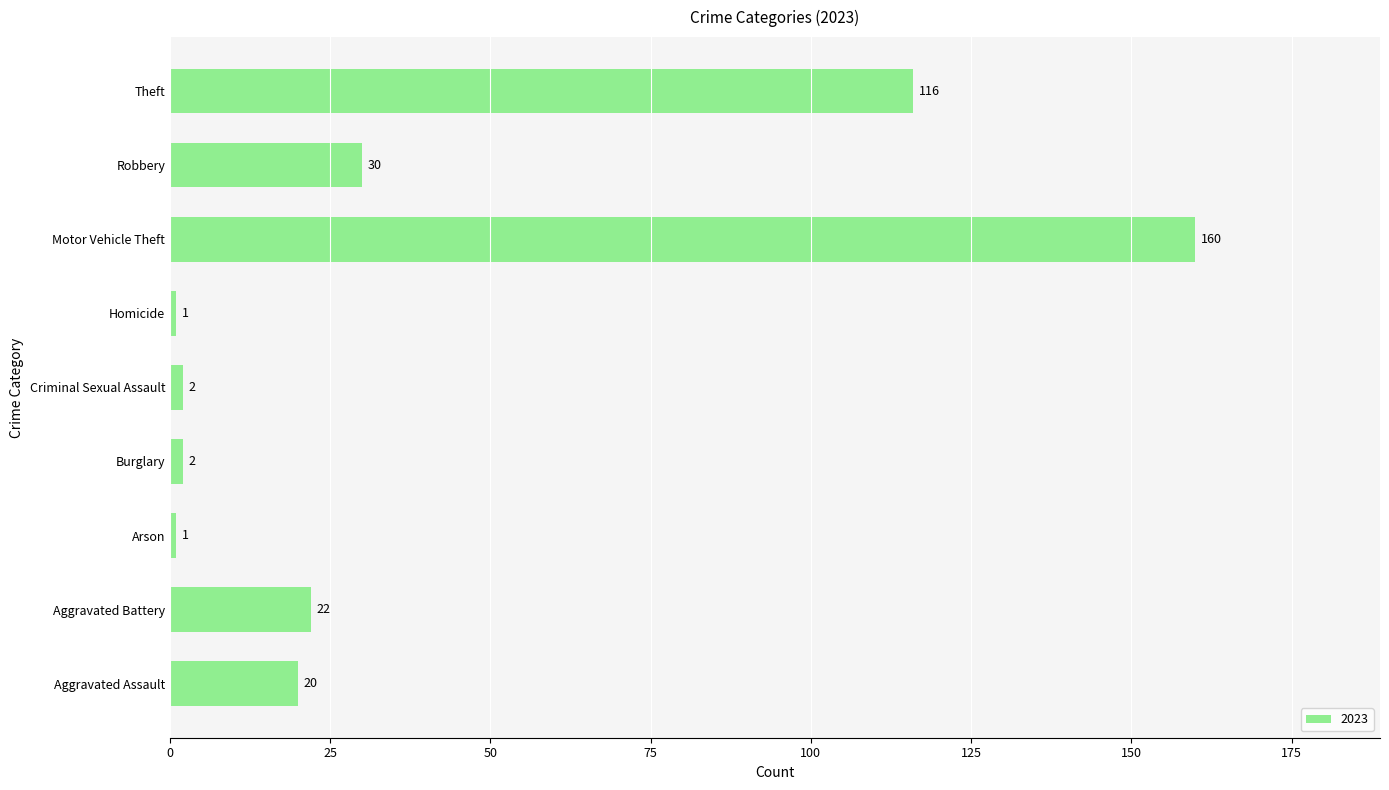

What is the average value?

39